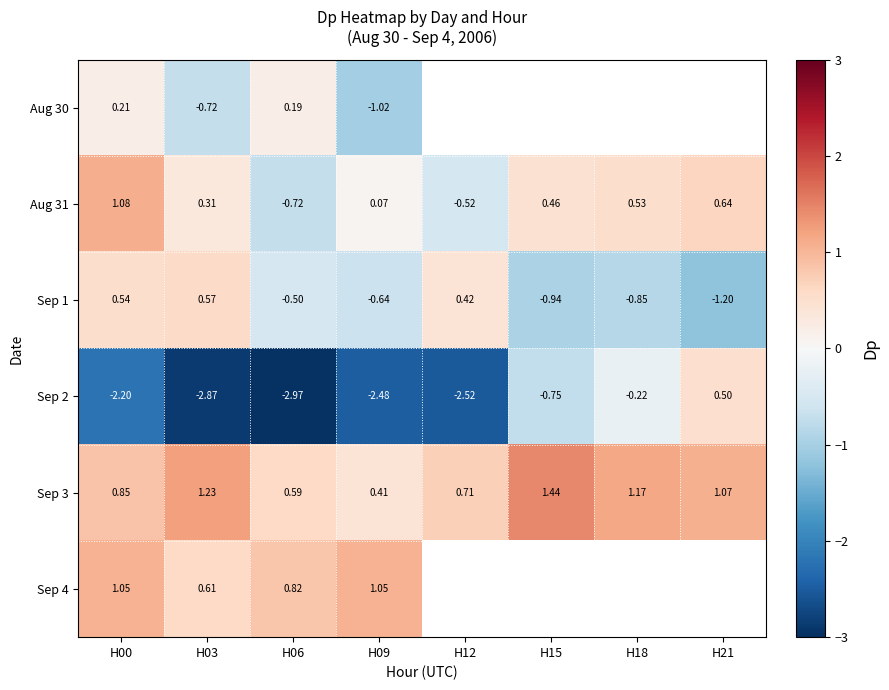

Is the value of Sep 2 at H00 greater than the value of Aug 31 at H00?

No